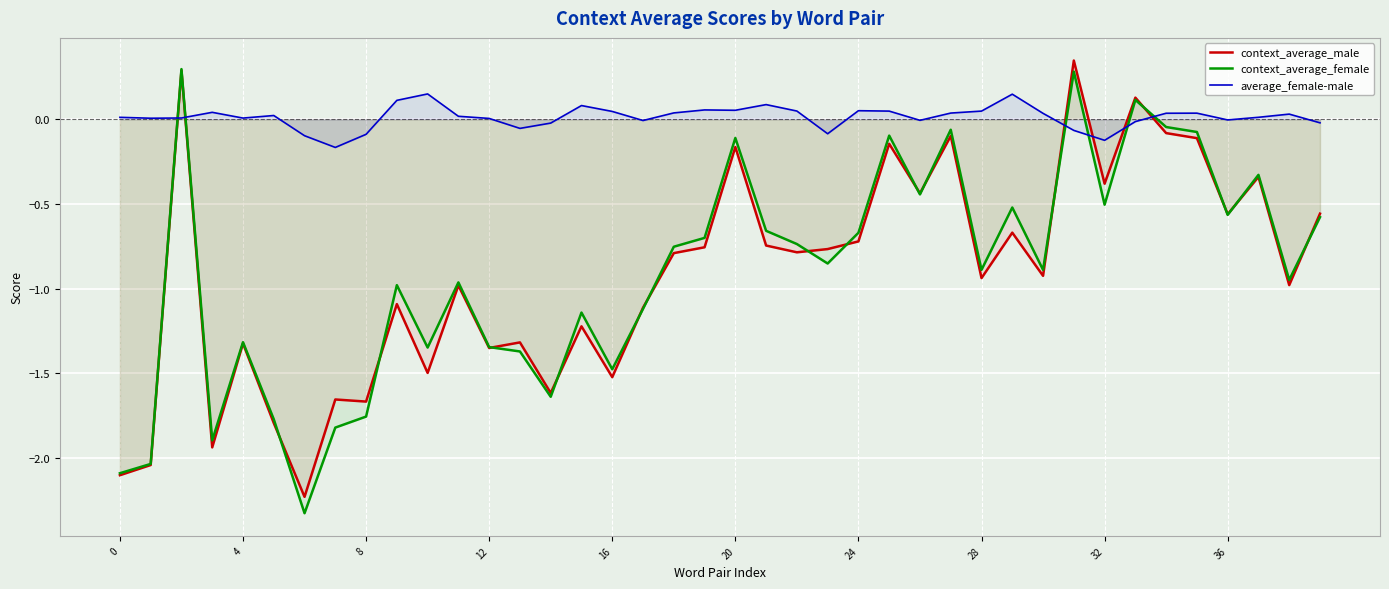

Count the number of data series in this chart.

3